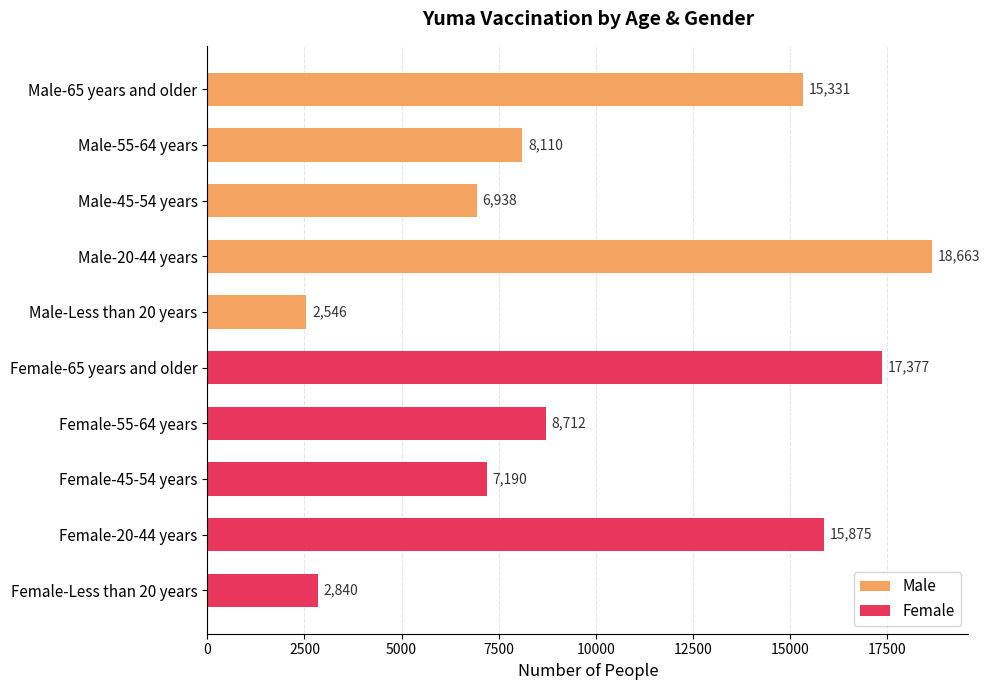

What is the minimum value shown in the chart?

2546